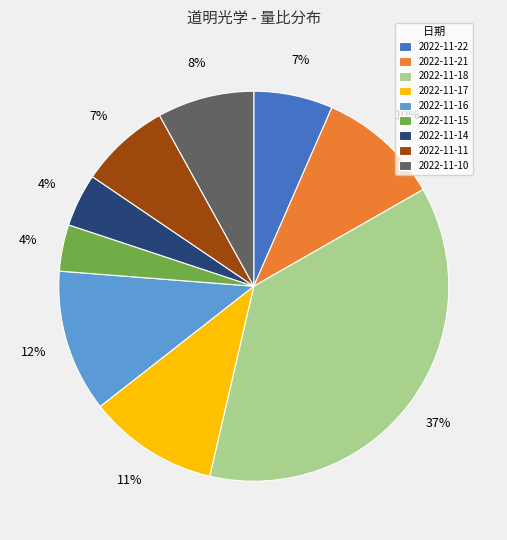

How many slices are in this pie chart?

9